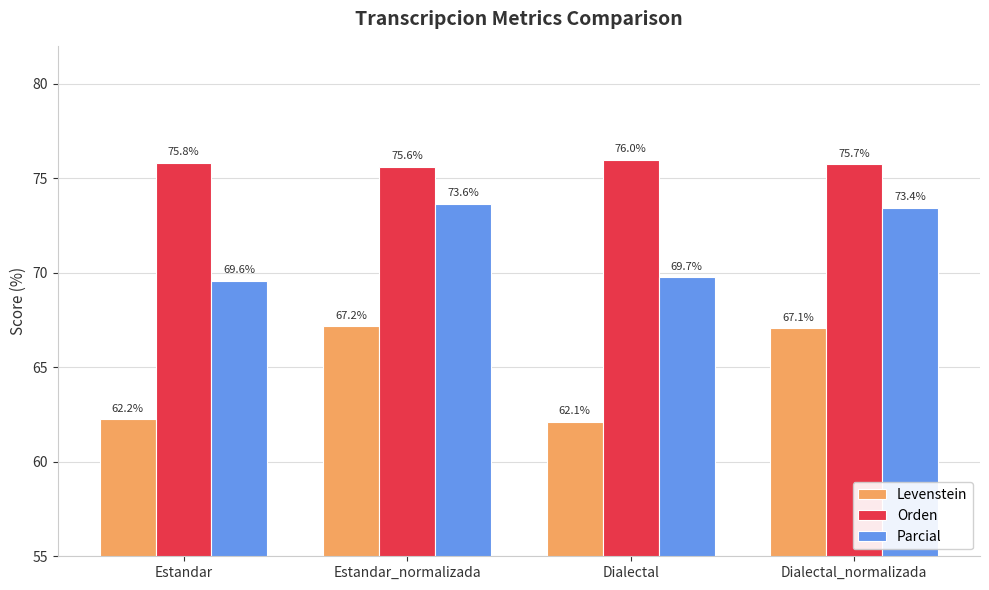

What is the difference between the maximum and second lowest values in the Orden series?

0.2